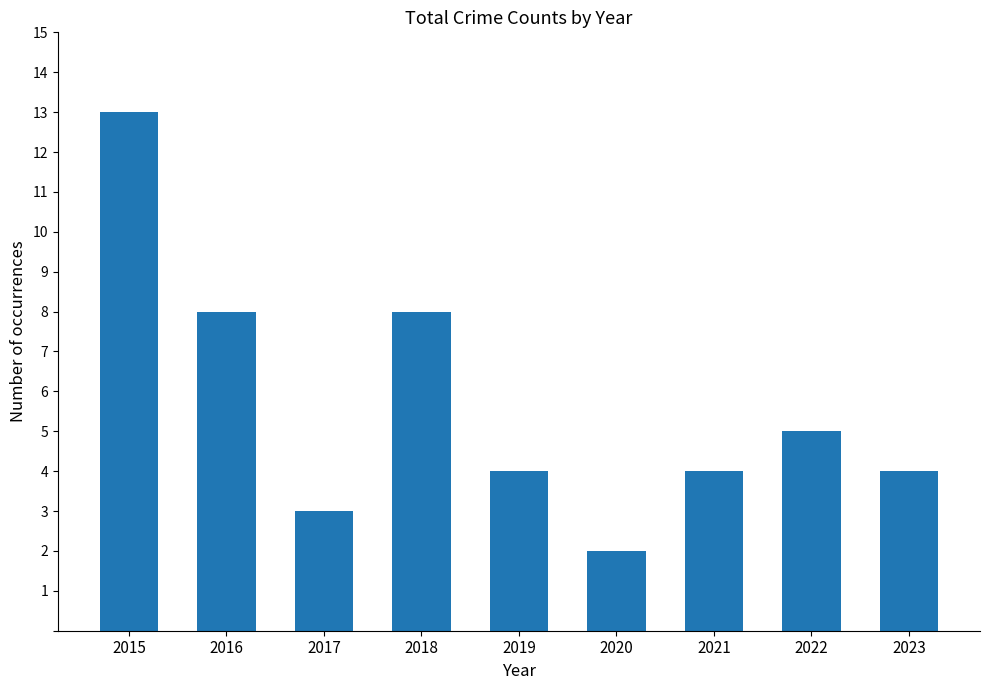

What is the average value?

6